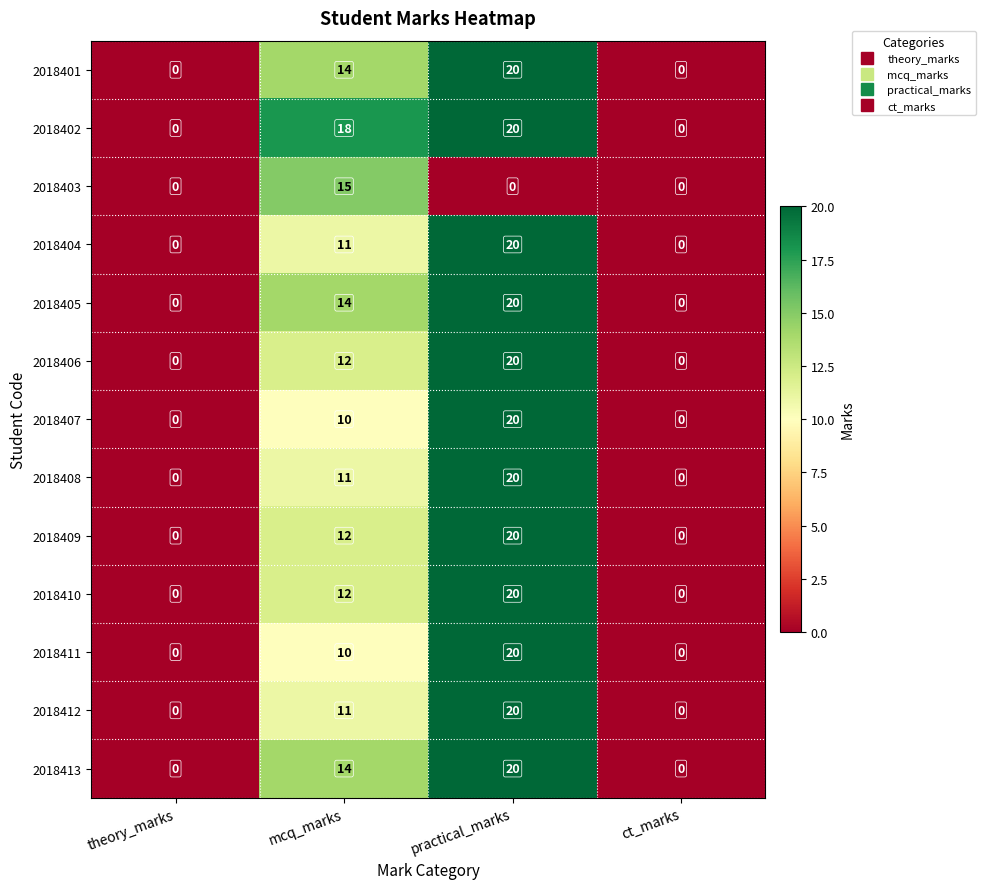

The 2018412 series shows 6 at mcq_marks. True or false?

False